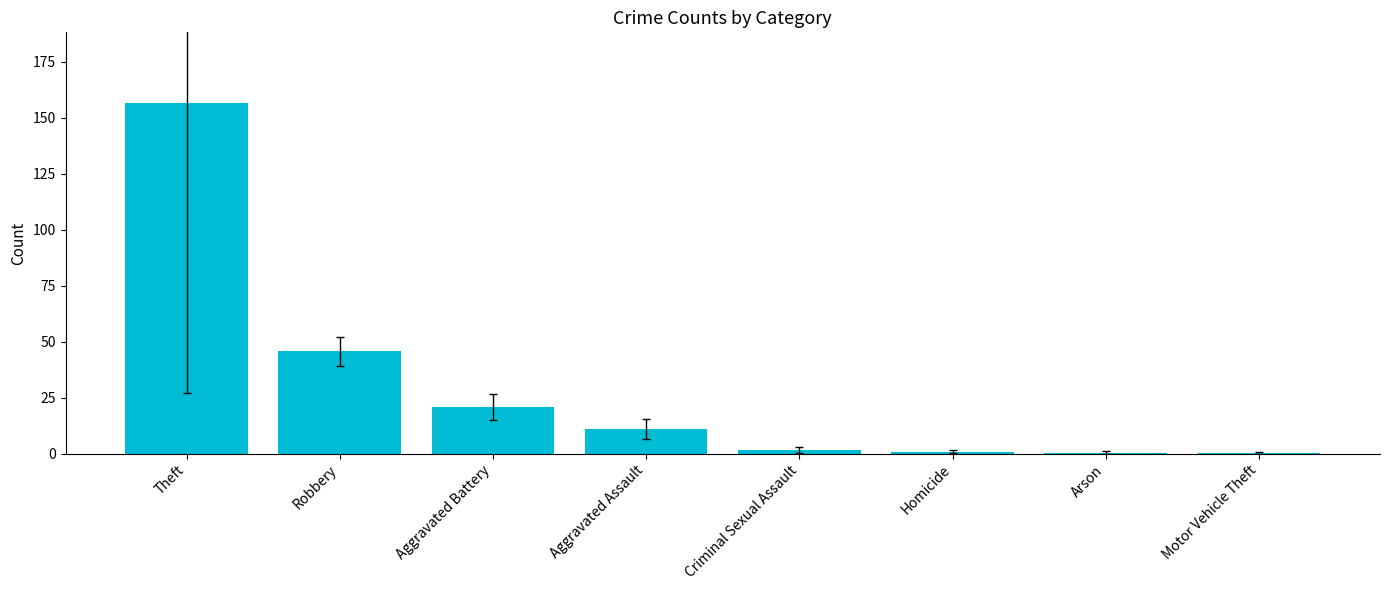

Which category has the highest value across all series?

Theft